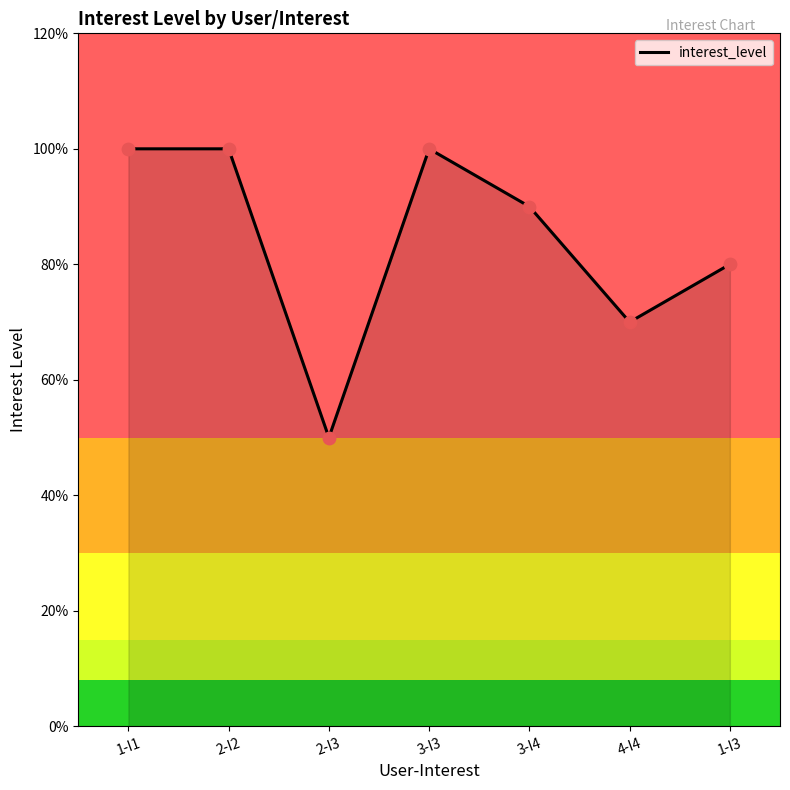

Approximately how many times larger is the value at 3-I4 compared to 1-I3?

1.1